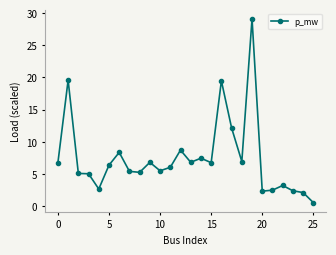

What is the difference between the maximum and minimum values?

28.6